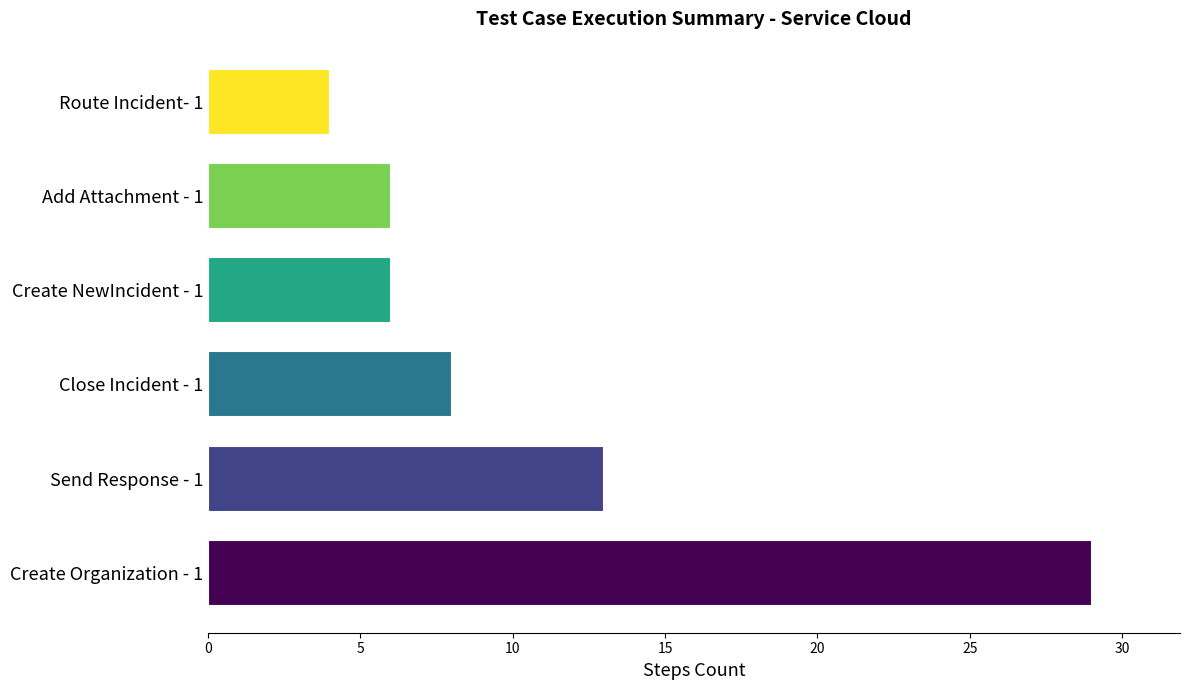

How many bars are there in total?

6